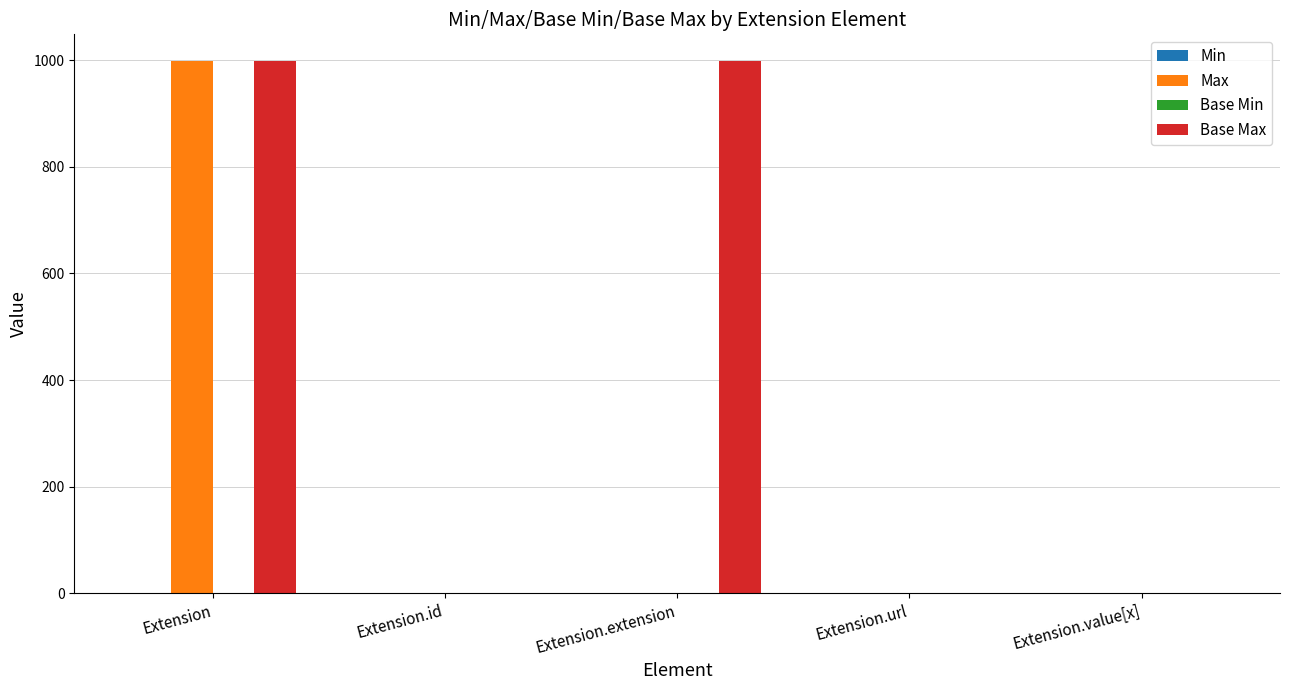

At which category is the sum across all series the highest?

Extension